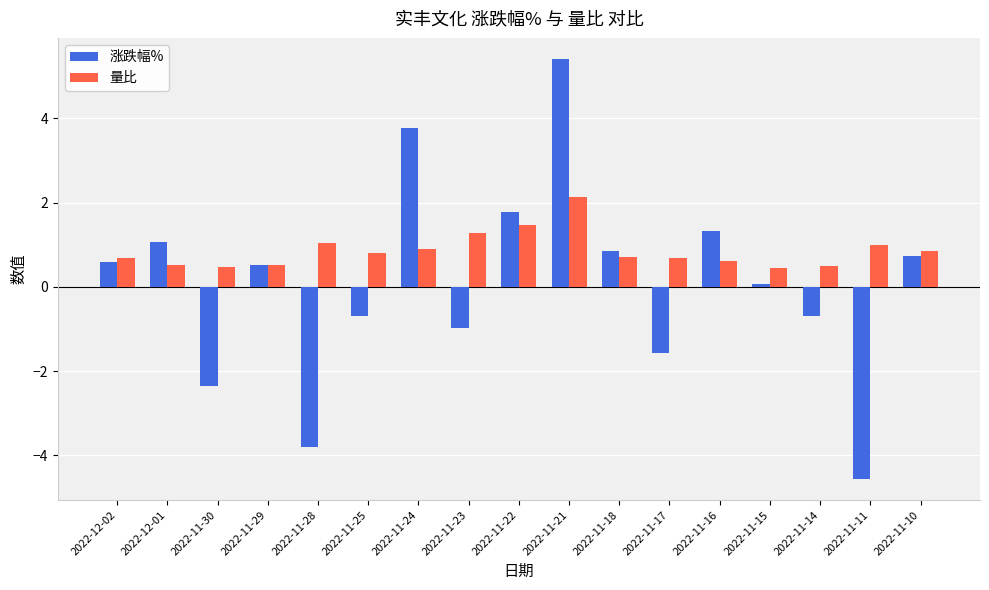

Are the bars grouped side by side (vs. stacked)?

Yes